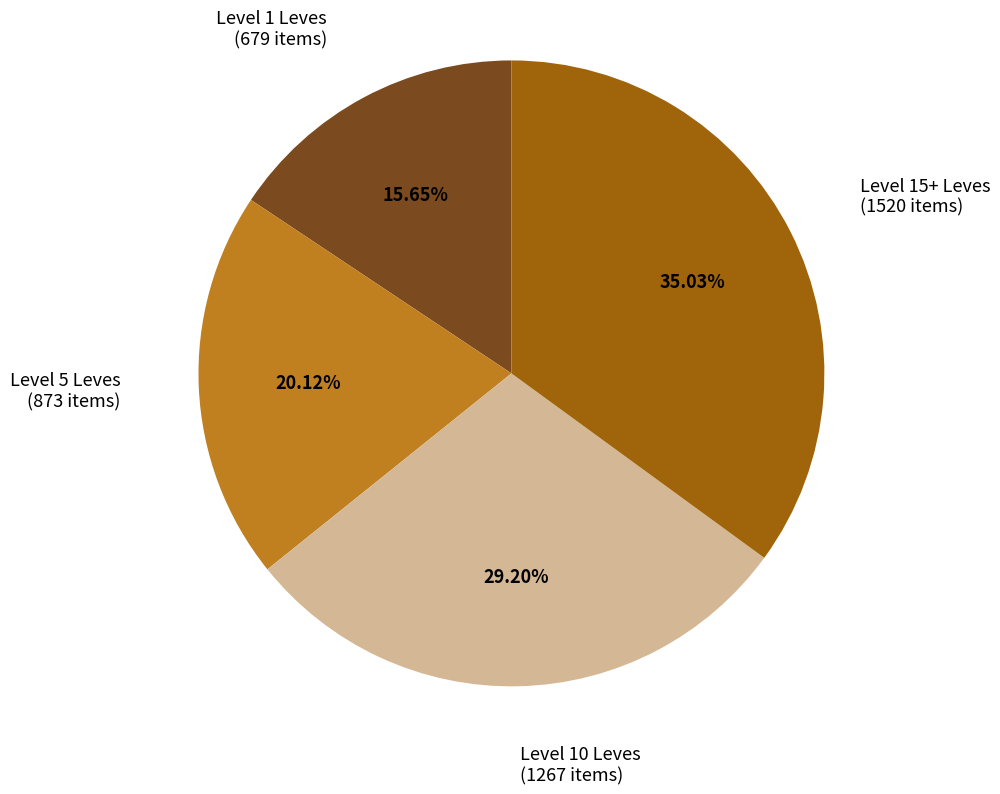

Does any single category account for the majority?

No